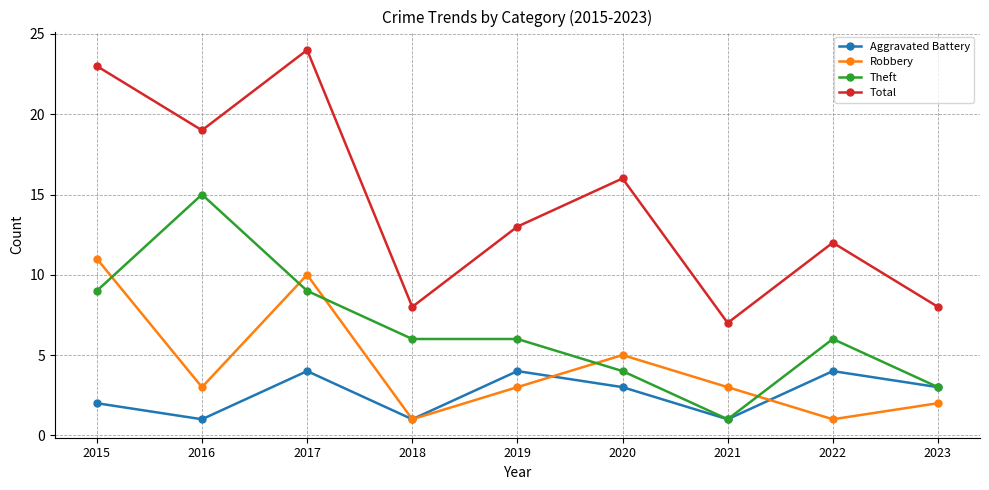

Reading right to left, what are all the values shown in this chart?

Aggravated Battery: 2023=3	2022=4	2021=1	2020=3	2019=4	2018=1	2017=4	2016=1	2015=2
Robbery: 2023=2	2022=1	2021=3	2020=5	2019=3	2018=1	2017=10	2016=3	2015=11
Theft: 2023=3	2022=6	2021=1	2020=4	2019=6	2018=6	2017=9	2016=15	2015=9
Total: 2023=8	2022=12	2021=7	2020=16	2019=13	2018=8	2017=24	2016=19	2015=23